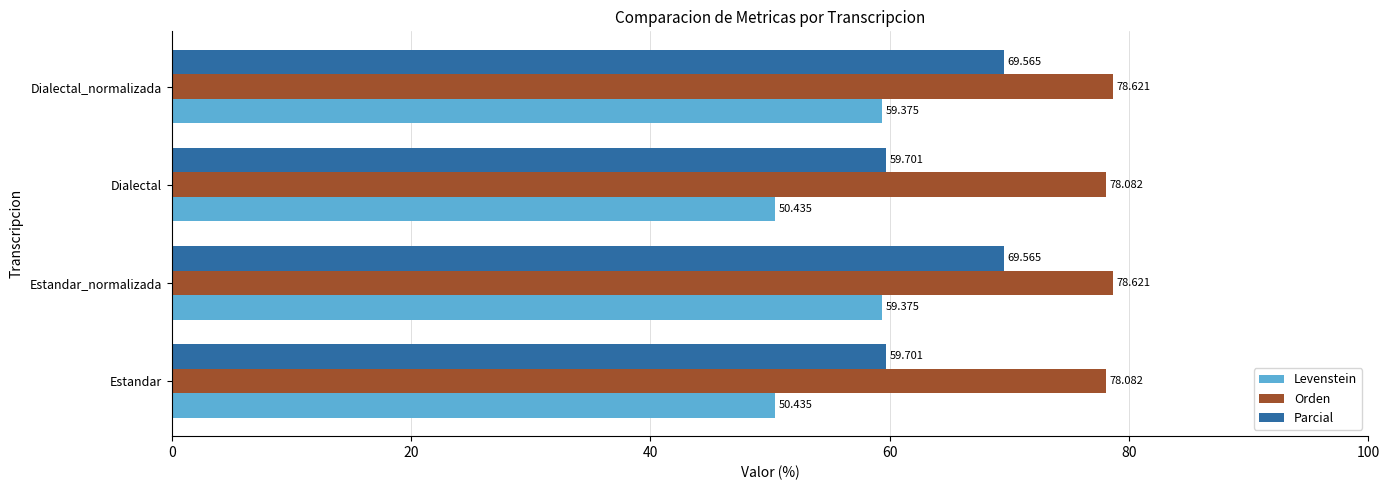

What is the sum of all Levenstein values?

219.6